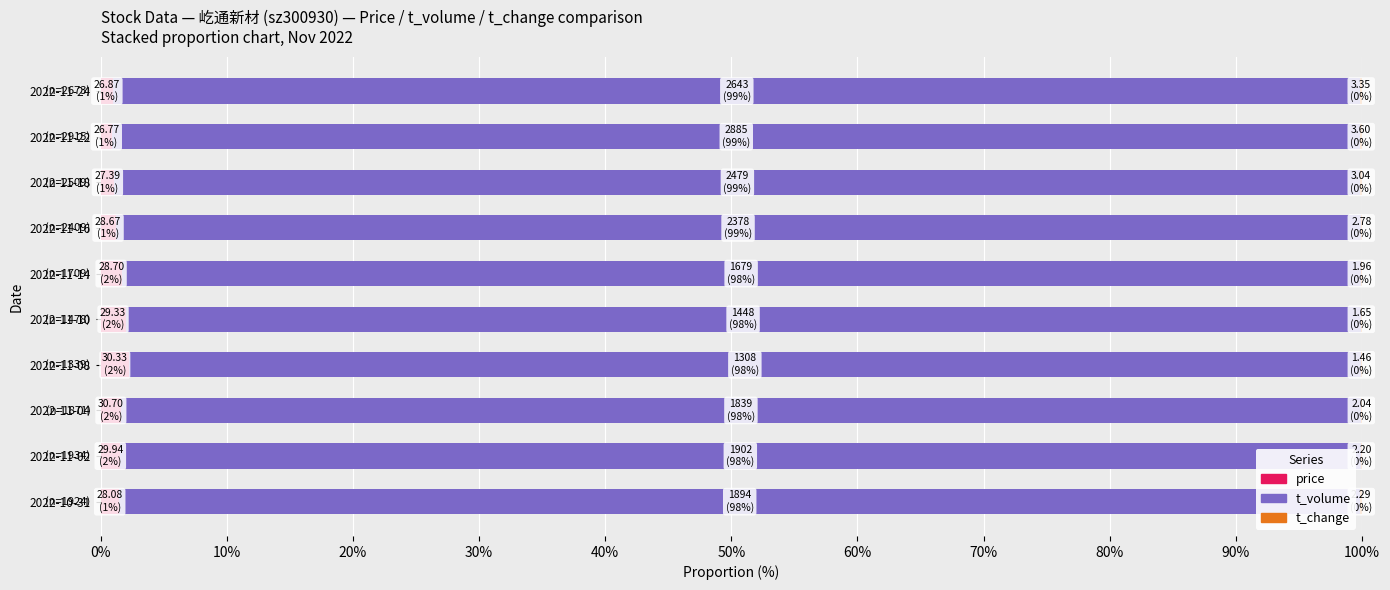

Is it true that price equals 2.3 at 2022-11-08?

True